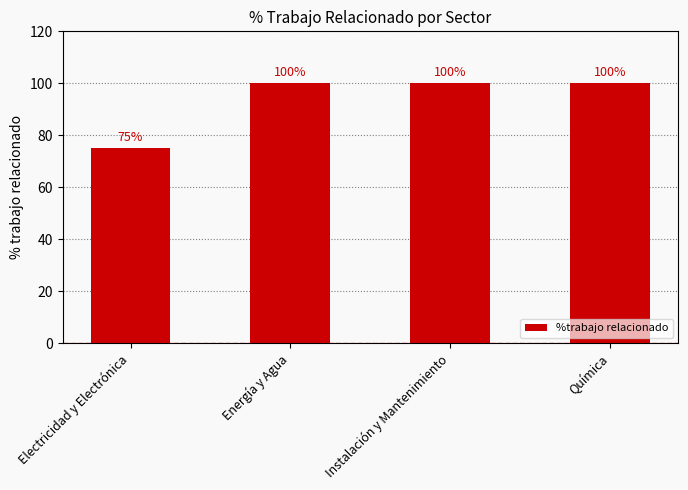

Reading right to left, list all the values displayed in this chart.

Química=100	Instalación y Mantenimiento=100	Energía y Agua=100	Electricidad y Electrónica=75